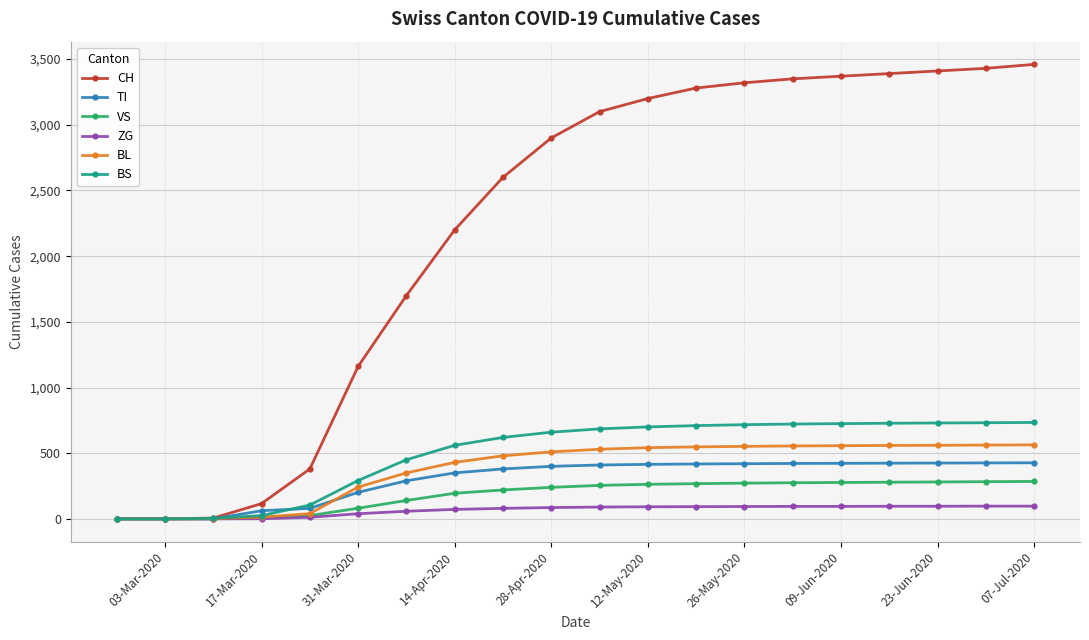

Count the number of data series in this chart.

6